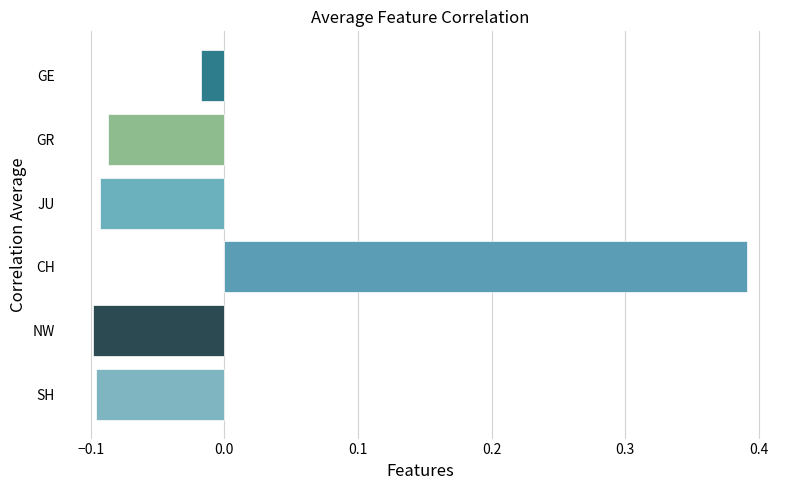

How many values are below 0?

5